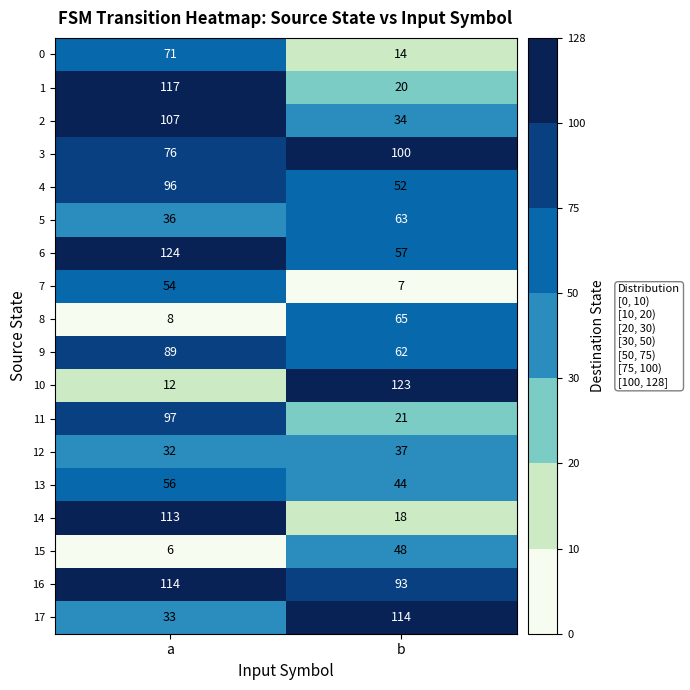

What is the sum of the 2 values at a and b?

141